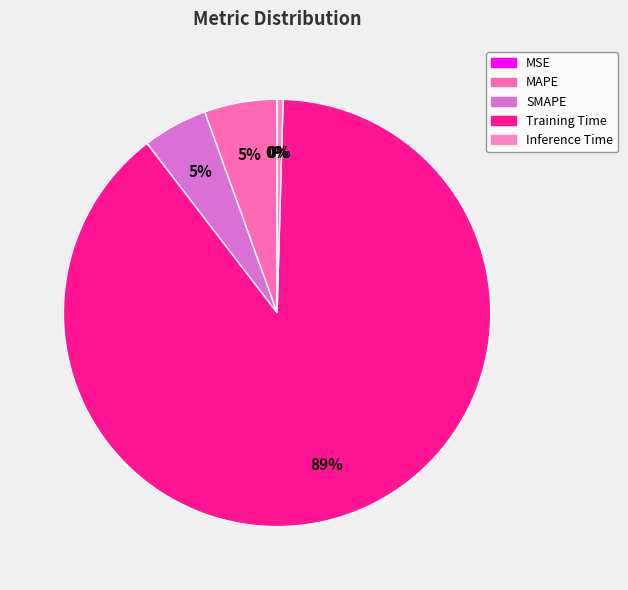

Is there any slice that represents more than half of the pie?

Yes